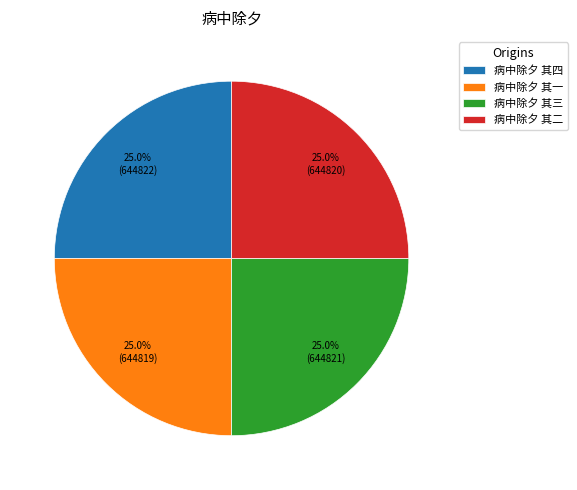

Is it true that 病中除夕 其一 is 25% of the pie?

True